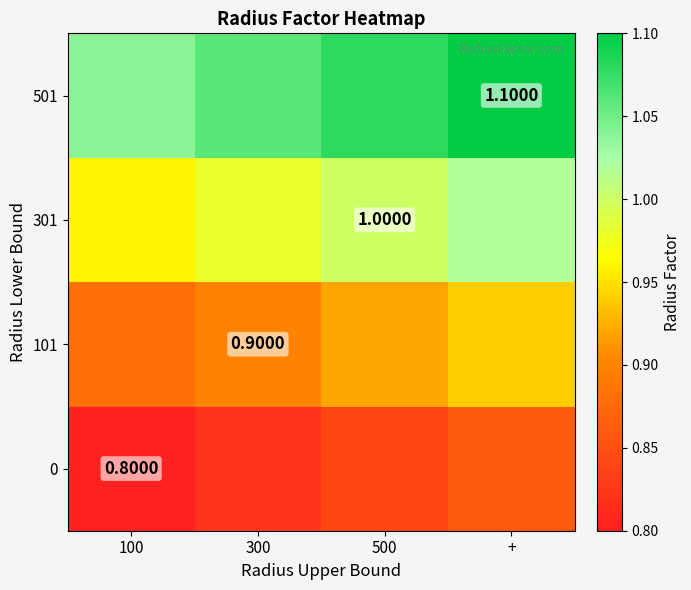

Is the value of 101 at 300 greater than the value of 501 at +?

No